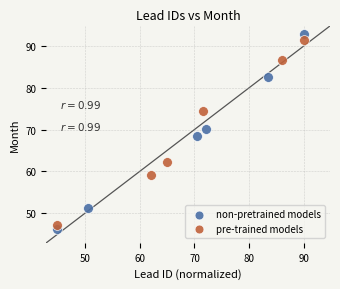

Which series has the largest Y range (max minus min)?

non-pretrained models